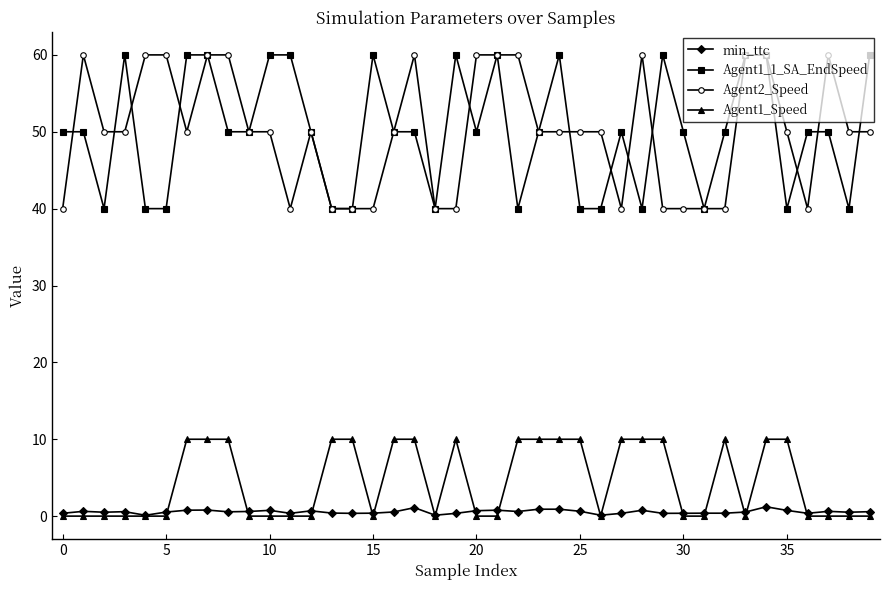

True or false: Agent1_1_SA_EndSpeed and Agent2_Speed intersect in this chart.

True